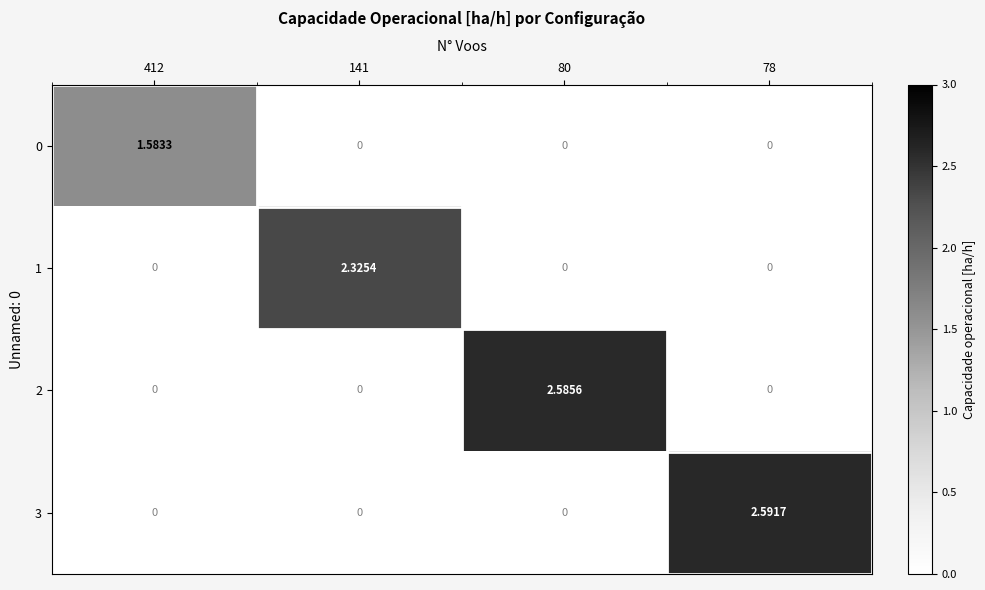

What is the maximum value shown in the chart?

2.6